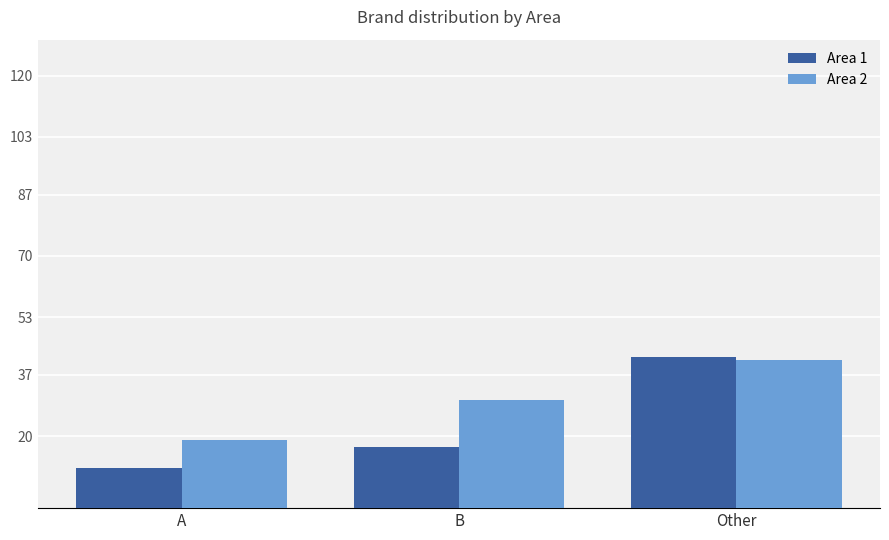

Reading left to right, transcribe all the data shown in this chart.

Area 1: 11	17	42
Area 2: 19	30	41